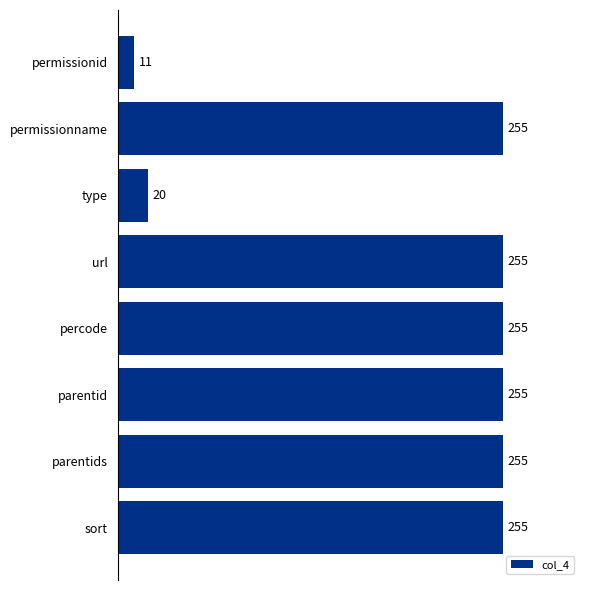

Where is the data nearest to the value 133?

type